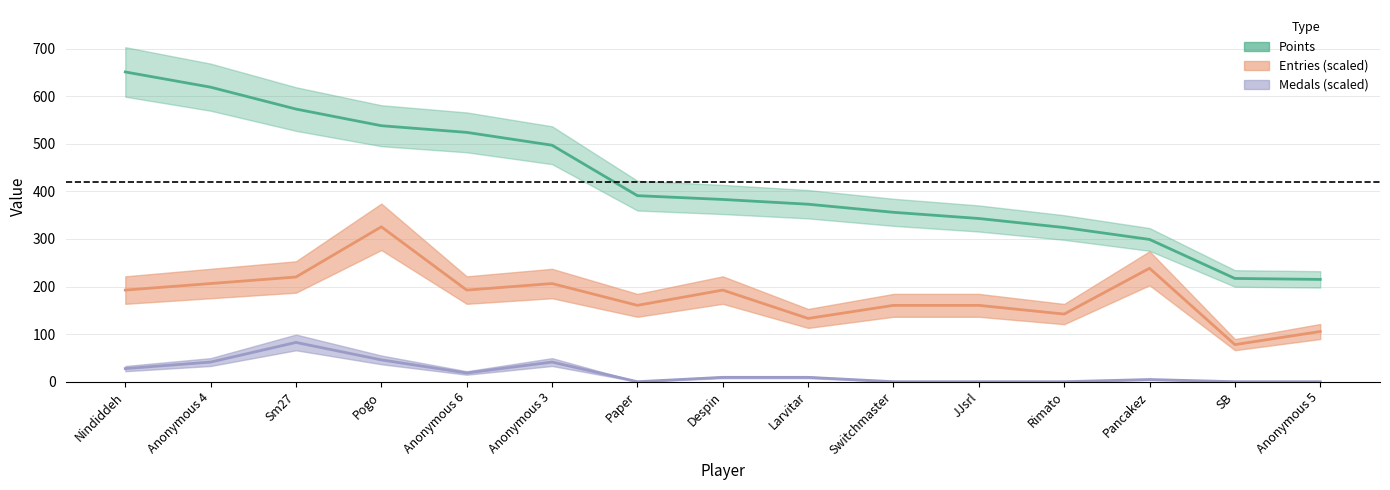

Where does the Entries series first go above 192?

Nindiddeh